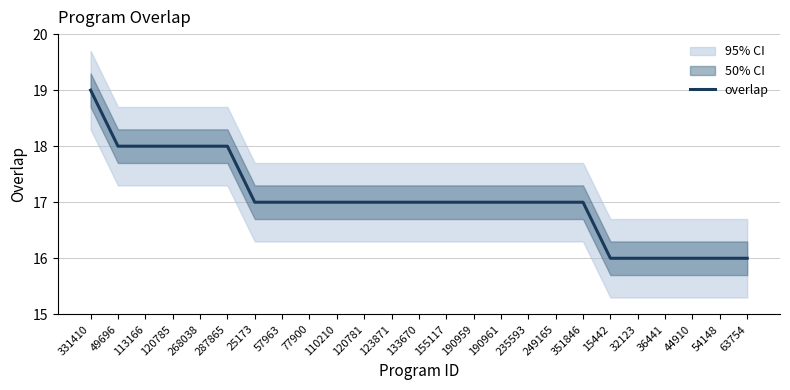

Is it true that the value at 155117 is 25?

False